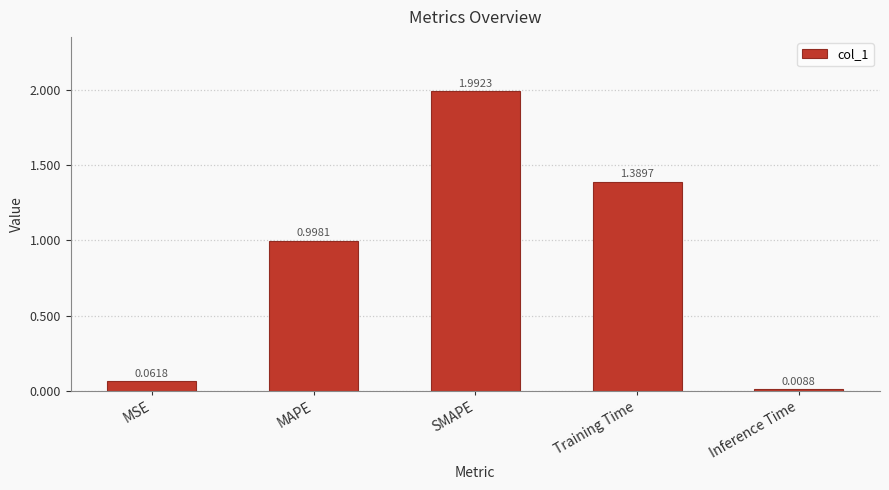

What is the difference between the values at MSE and SMAPE?

1.9